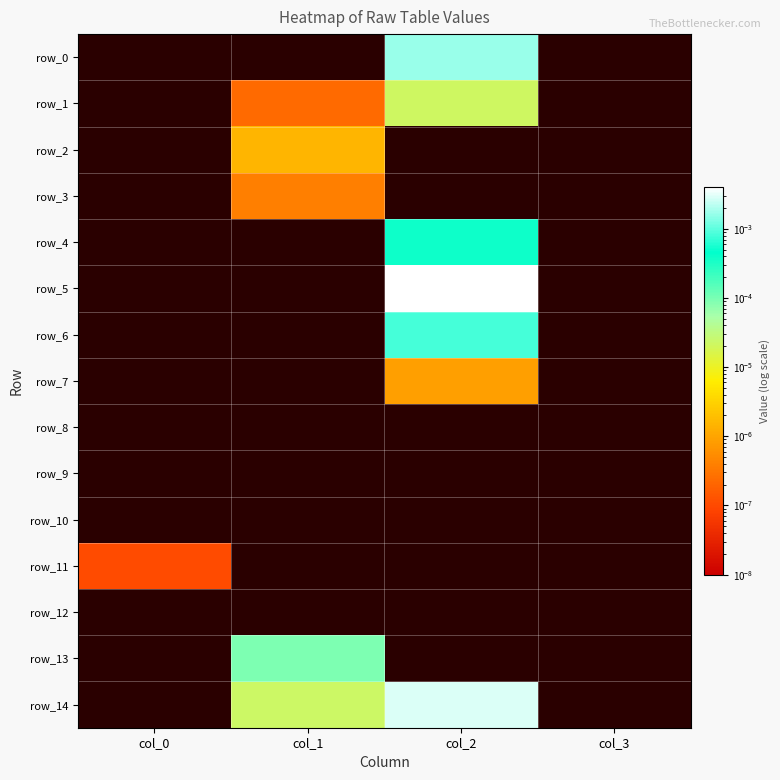

Rank the series by their maximum value, from highest to lowest.

row_5, row_14, row_0, row_6, row_4, row_13, row_1, row_2, row_7, row_3, row_11, row_8, row_9, row_10, row_12